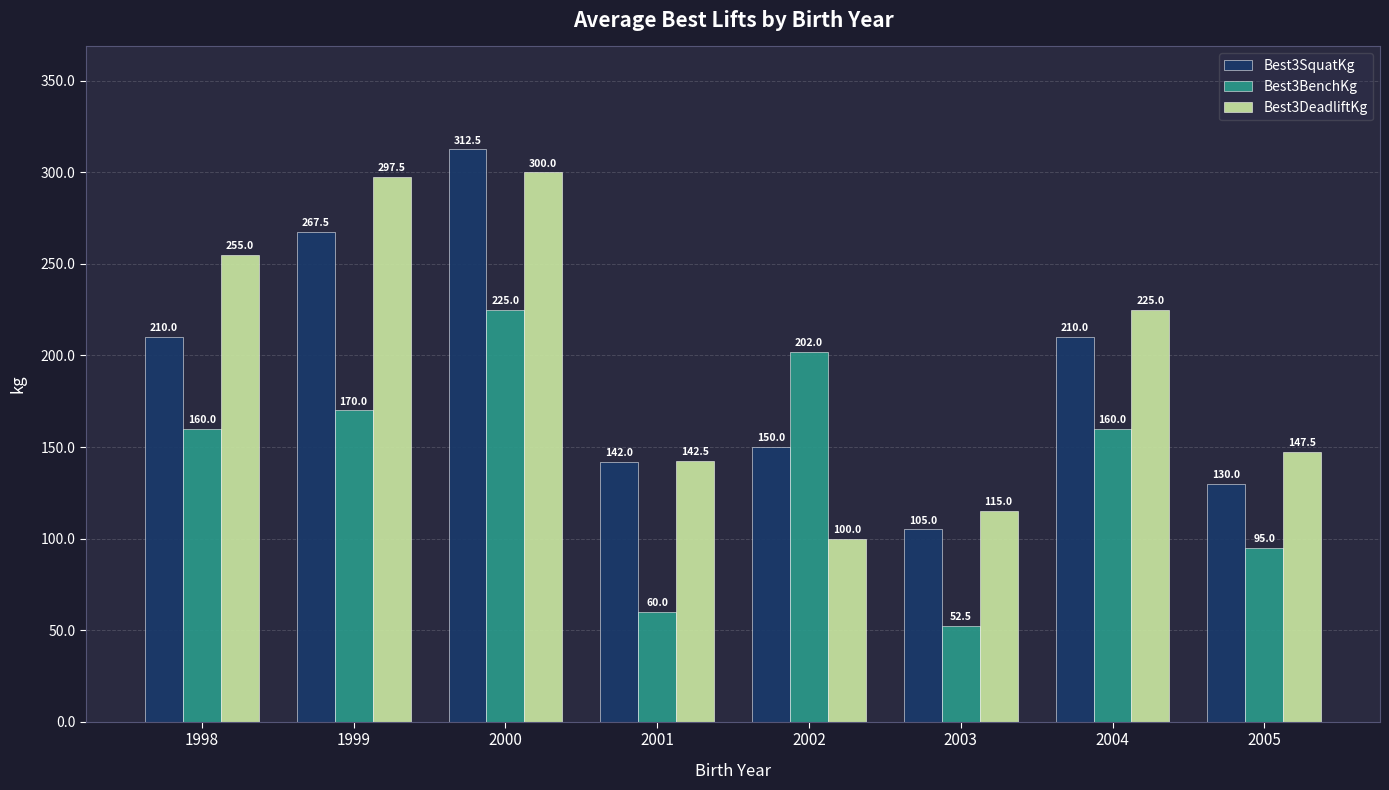

The value of Best3DeadliftKg at 1998 is 136.0. True or false?

False